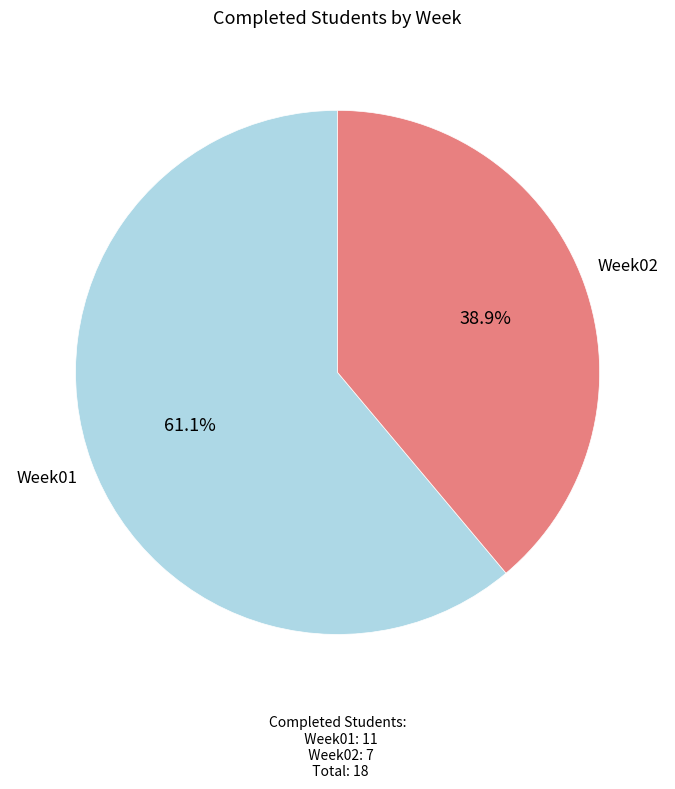

Rank the categories by value from lowest to highest.

Week02, Week01